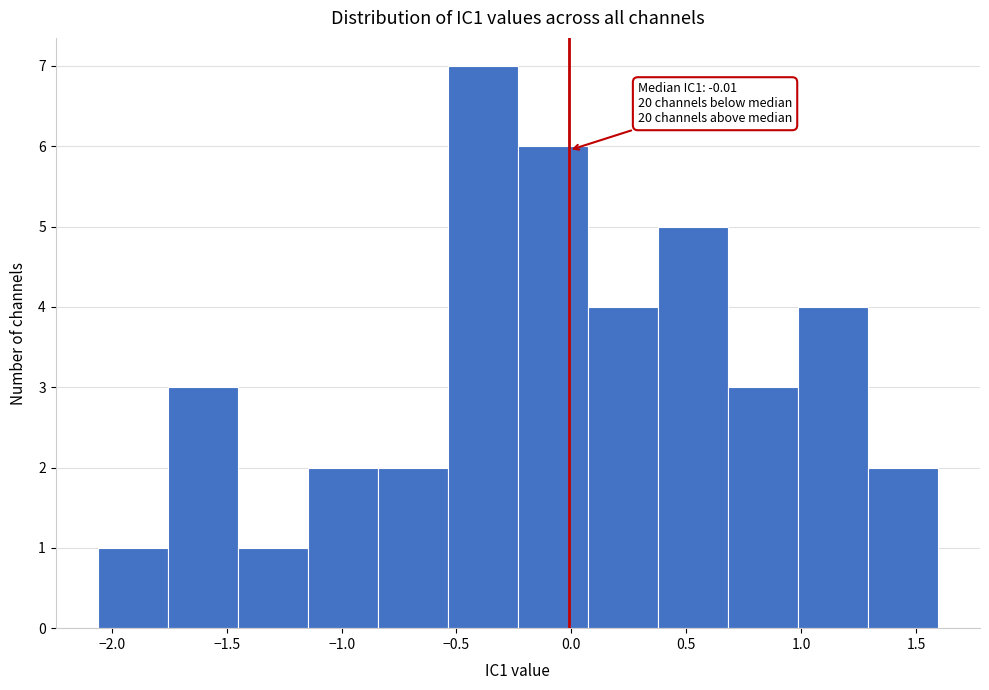

Over which range of the x-axis is the bar tallest?

-0.55 to -0.25